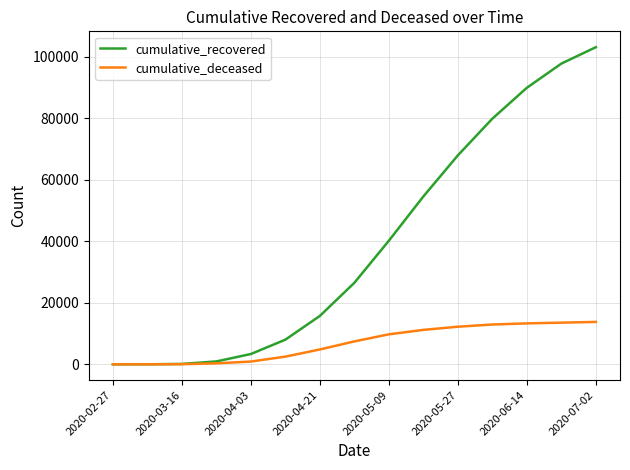

What is the maximum value shown in the chart?

103031